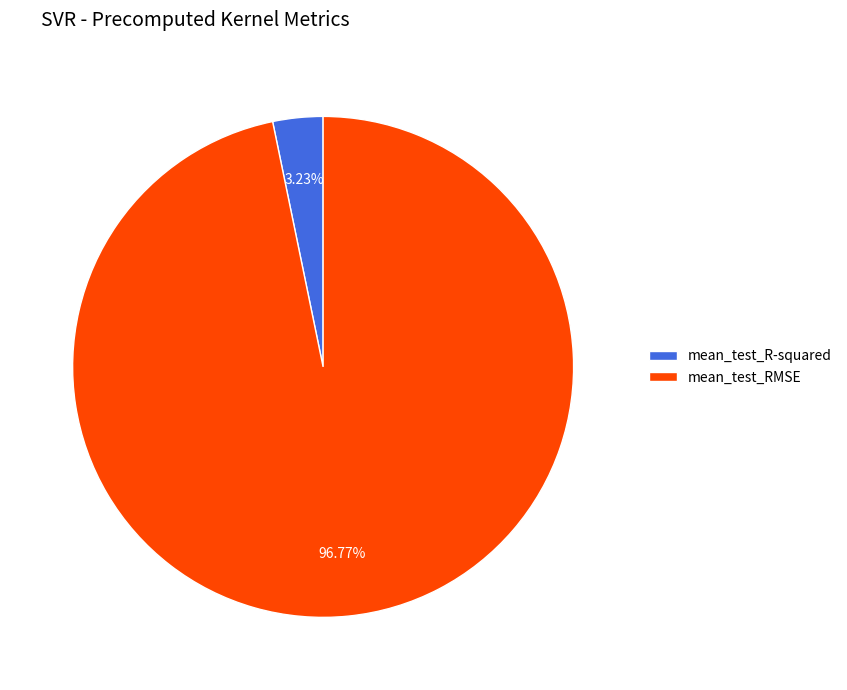

Is the sum of mean_test_RMSE and mean_test_R-squared greater than half?

Yes